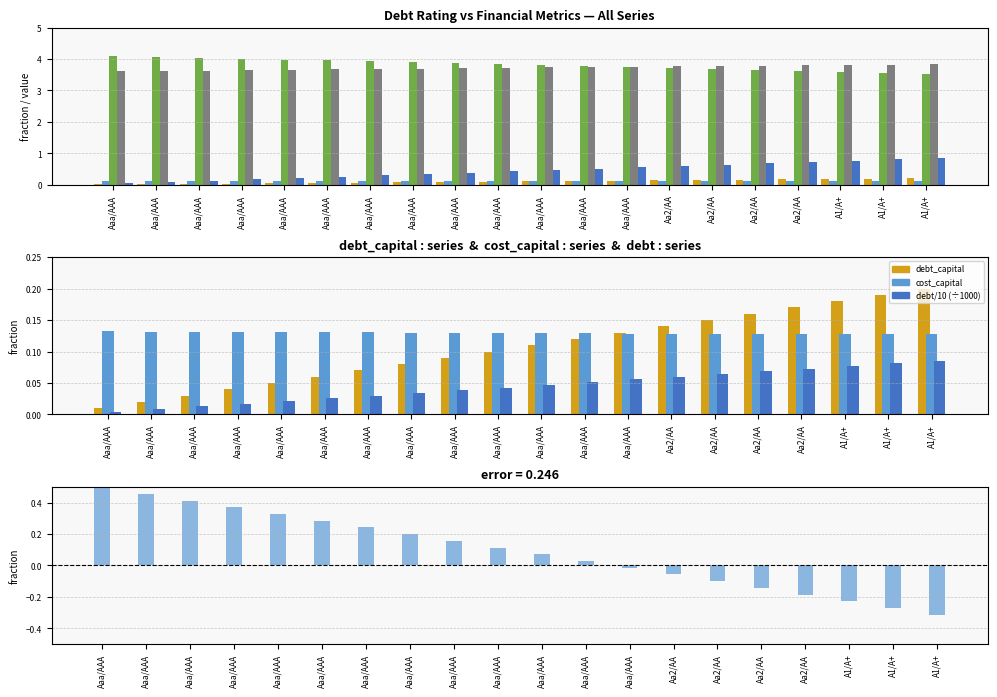

Which series has the widest spread of values?

debt